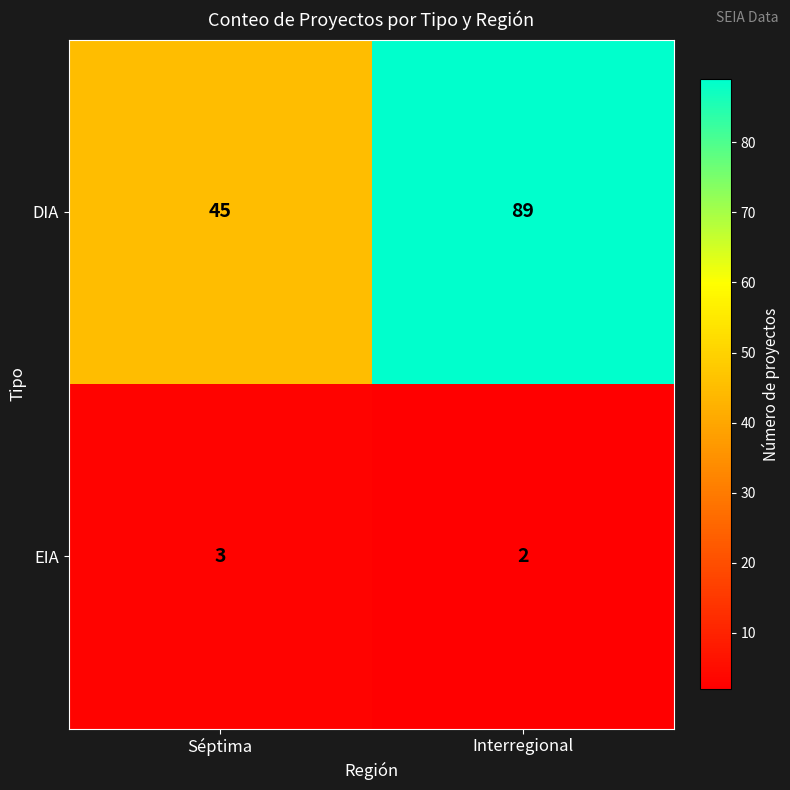

At which category is the sum across all series the highest?

Interregional